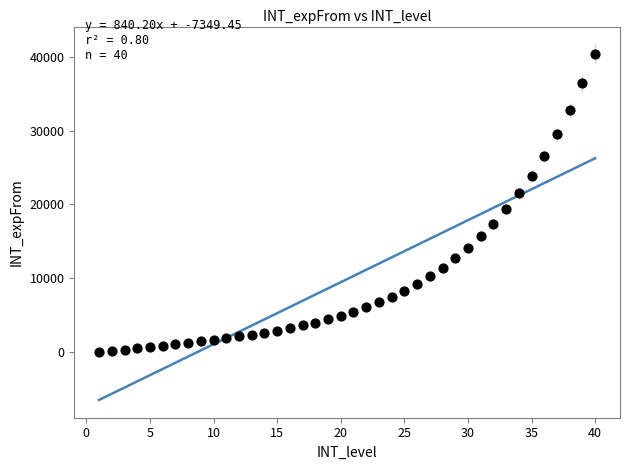

What is the range of Y values (max minus min)?

40434